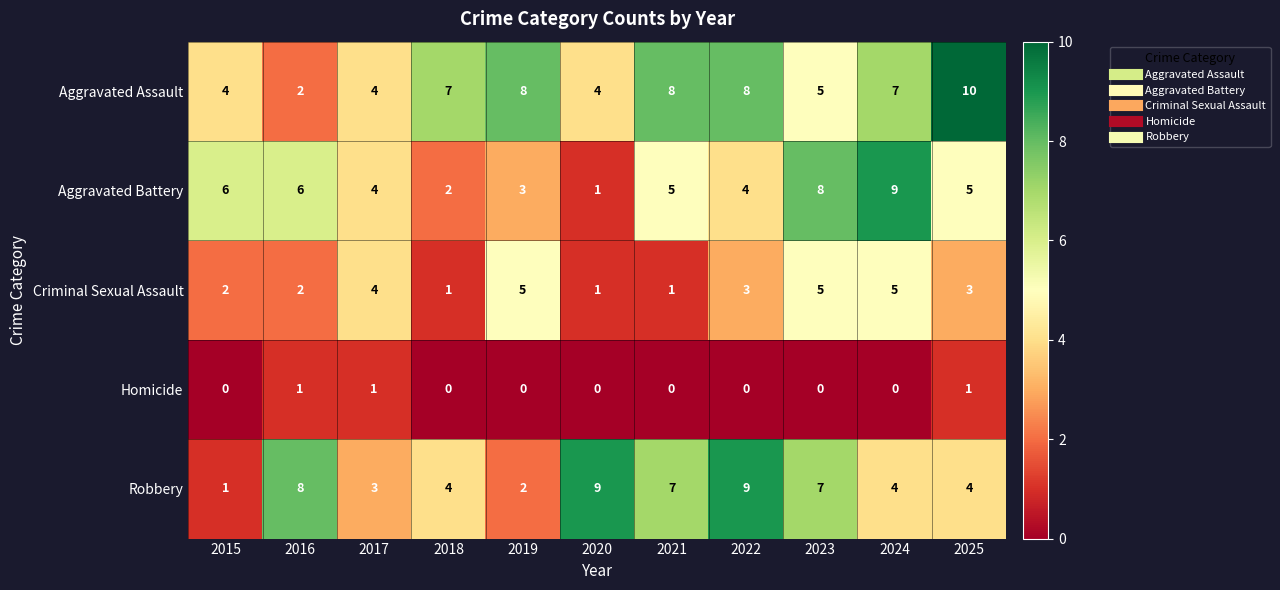

Between 2020 and 2024, which series saw the biggest shift?

Aggravated Battery